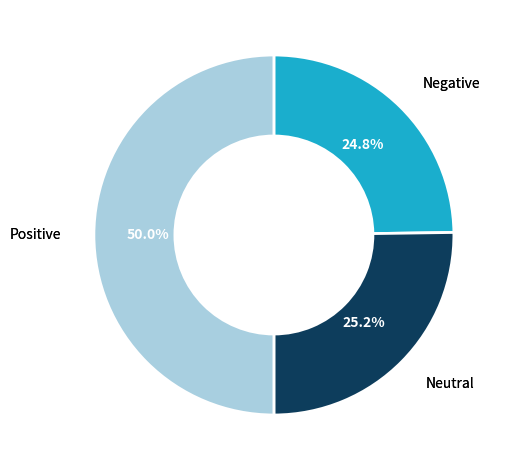

What is the total percentage of Negative and Neutral?

50.0%